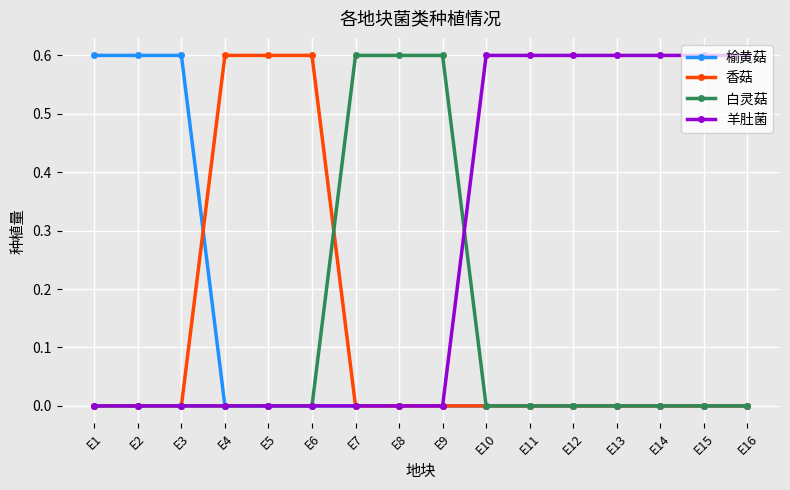

True or false: 香菇 has a value of 0.1 at E5.

False